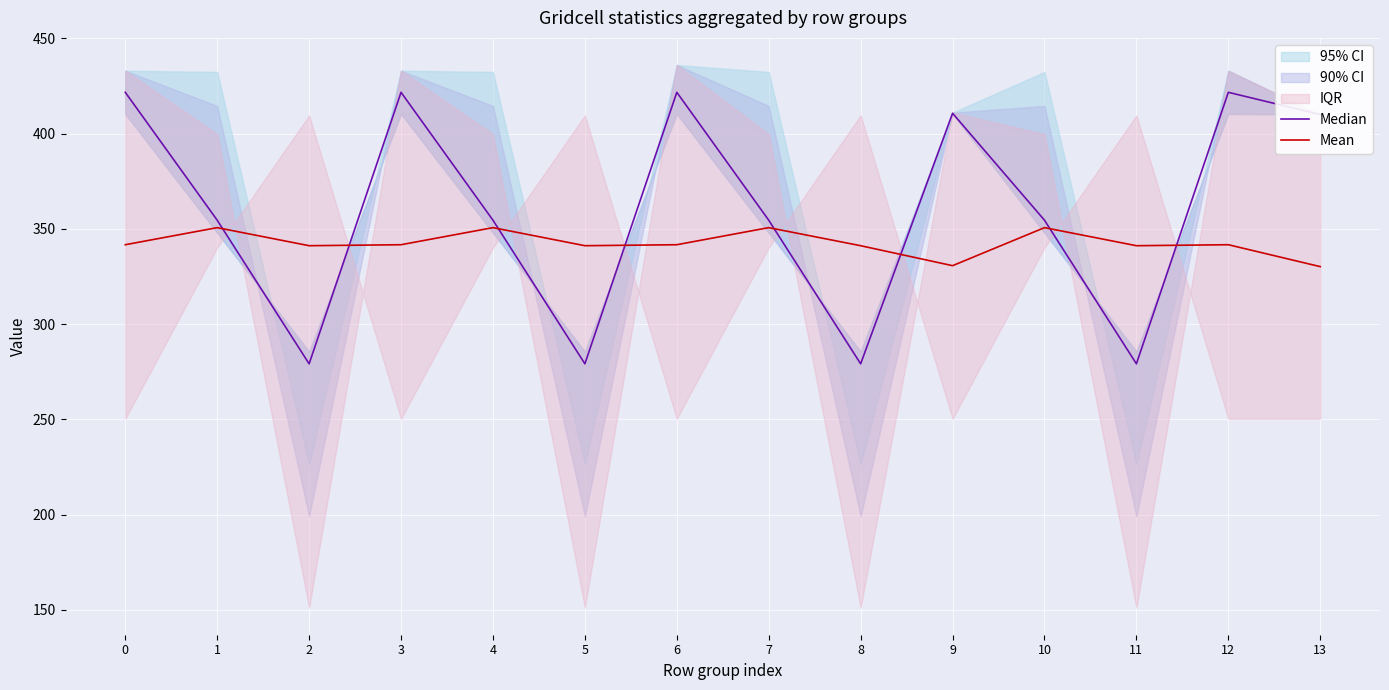

Reading left to right, what are all the values shown in this chart?

Median: 421.7	354.5	279.1	421.7	354.5	279.1	421.7	354.5	279.1	410.7	354.5	279.1	421.7	410.0
Mean: 341.6	350.6	341.1	341.6	350.6	341.1	341.6	350.6	341.1	330.6	350.6	341.1	341.6	330.1